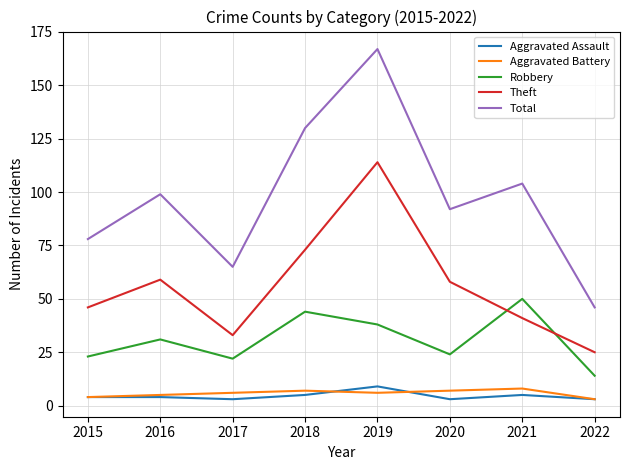

What is the difference between the second highest and minimum values in the Aggravated Assault series?

2